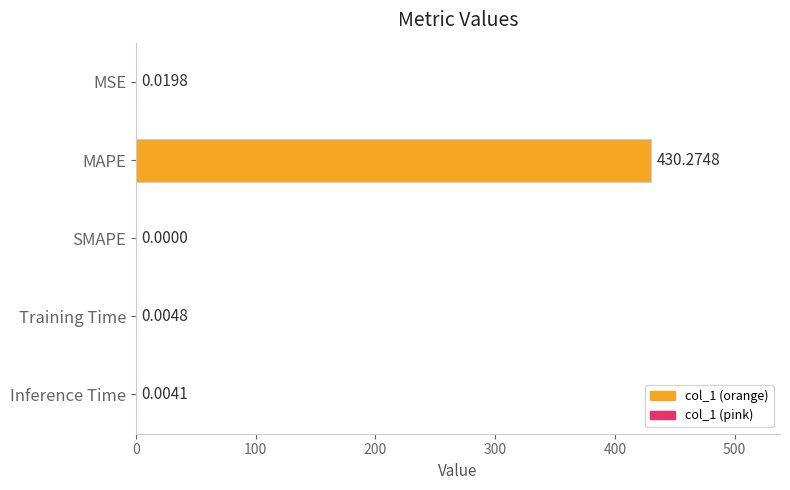

At which label is the value closest to 215?

MSE